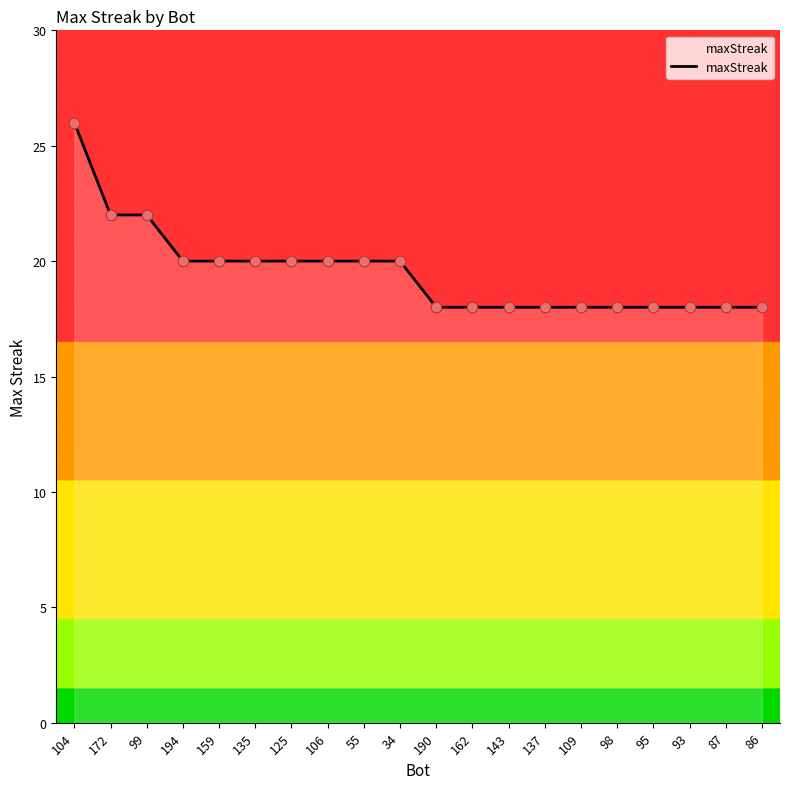

Between 98 and 125, which is larger?

125